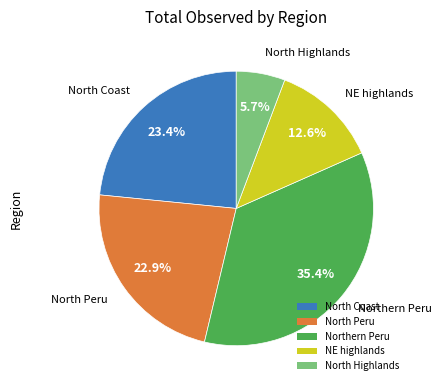

Is there any slice that represents more than half of the pie?

No